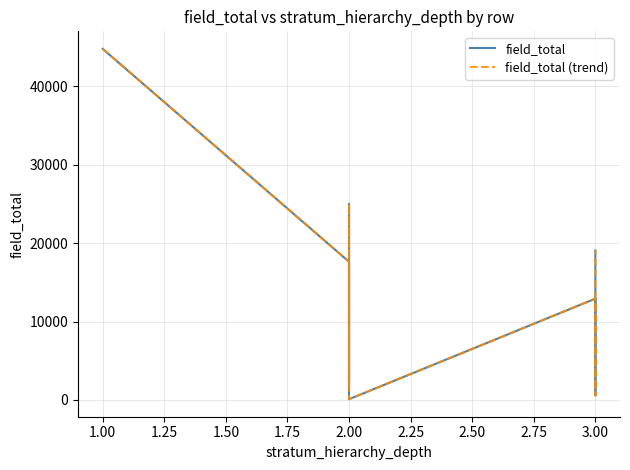

Count the number of categories in the chart.

11